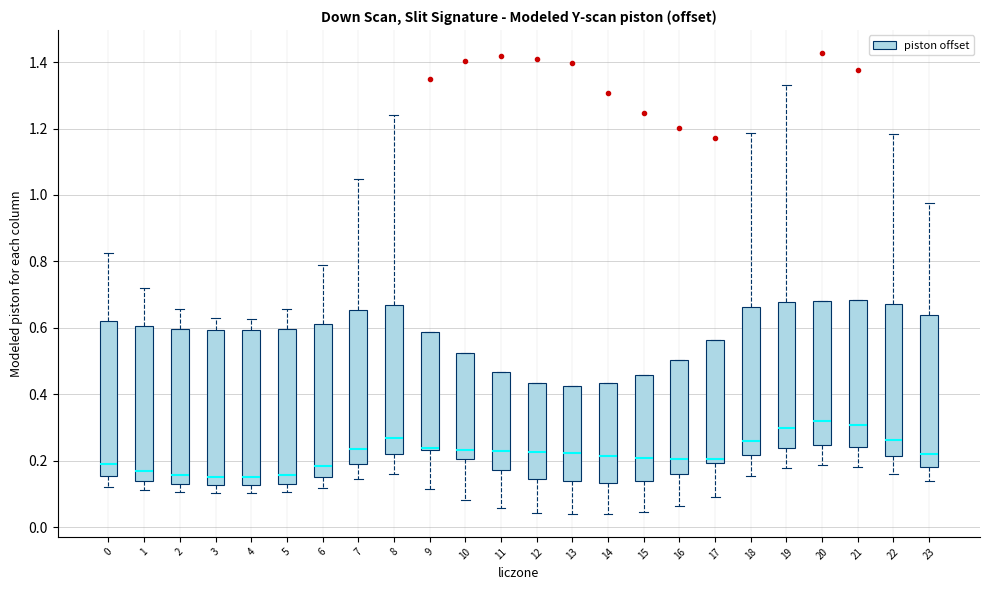

Where is the upper edge of the box at x = 17 on the y-axis? The values are not printed on the chart, so give them approximately, as read against the axis.

0.56